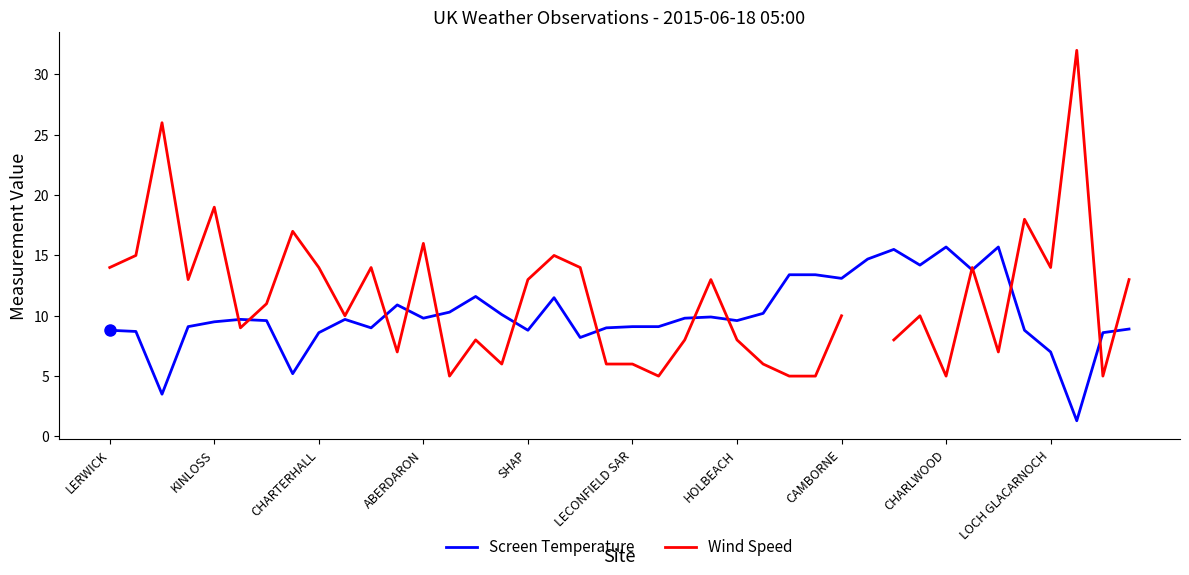

The value of Wind Speed at 19 is 6.0. True or false?

True